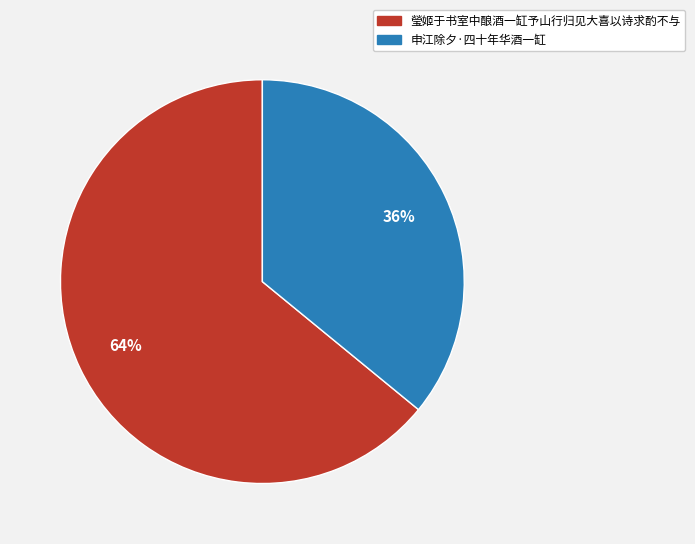

To the nearest percent, what is the difference between the 瑩姬于书室中酿酒一缸予山行归见大喜以诗求酌不与 and 申江除夕·四十年华酒一缸 slice percentages?

28%